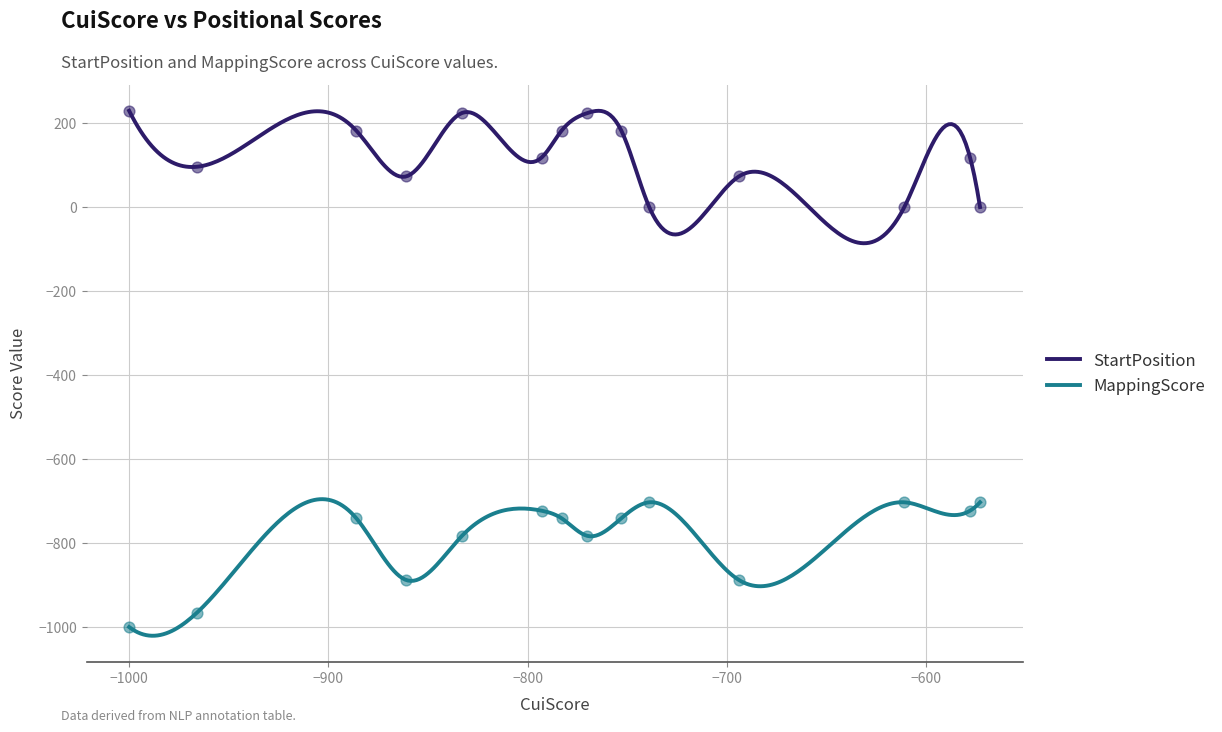

Which series has the largest total across all categories?

StartPosition